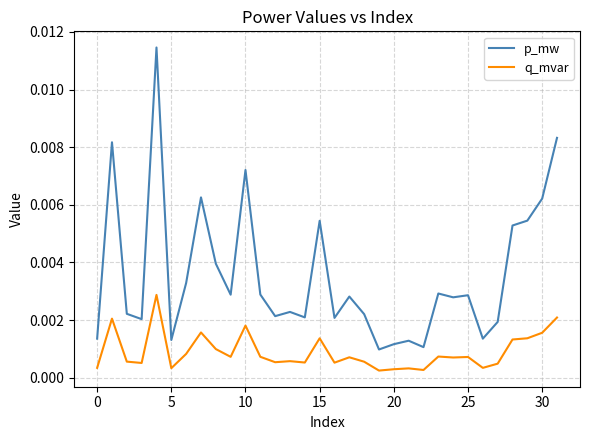

What are all the series names shown in the legend?

p_mw, q_mvar